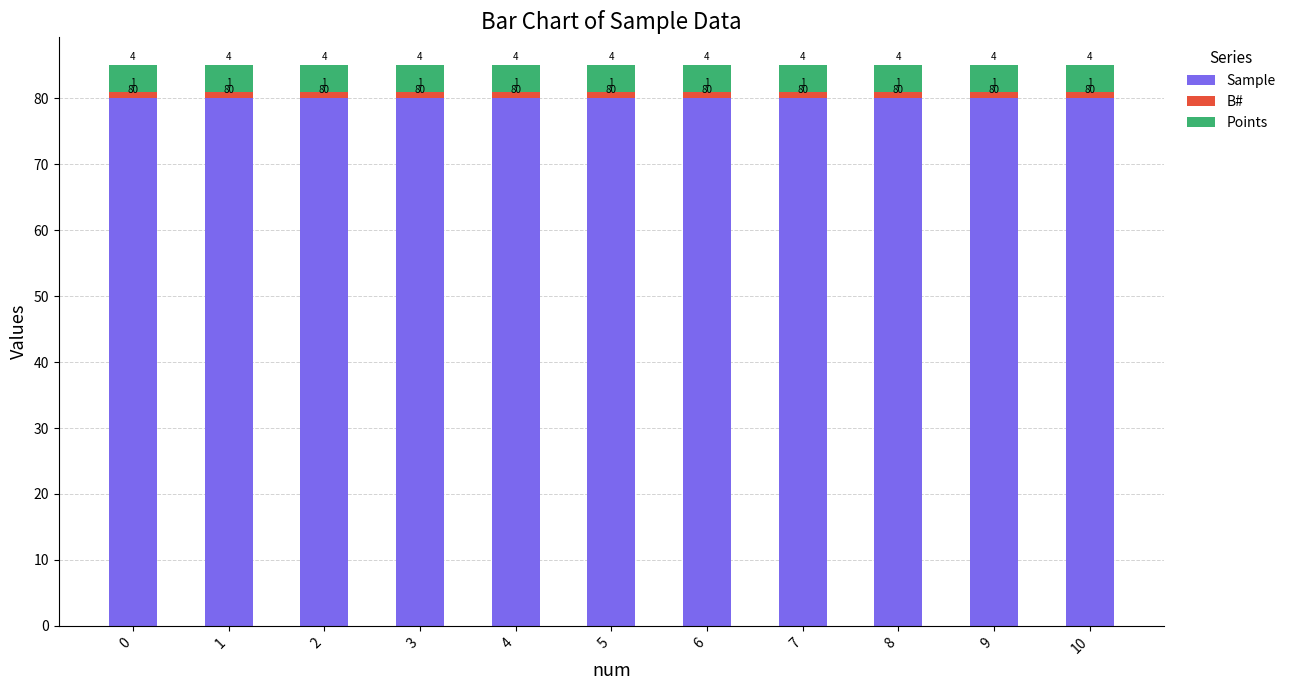

What is the total value across all series at 9?

85